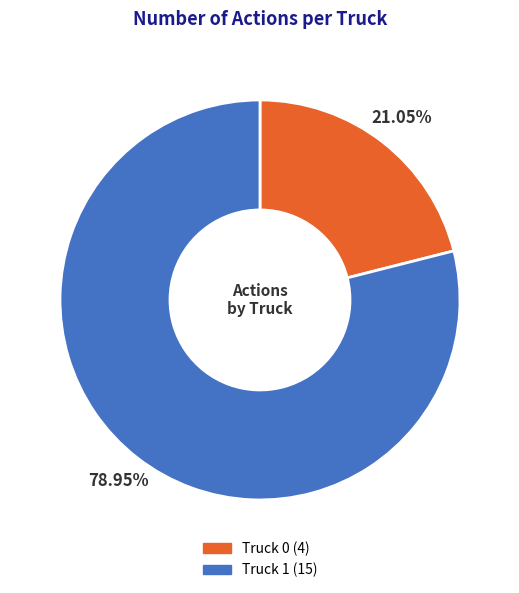

How many slices are in this pie chart?

2